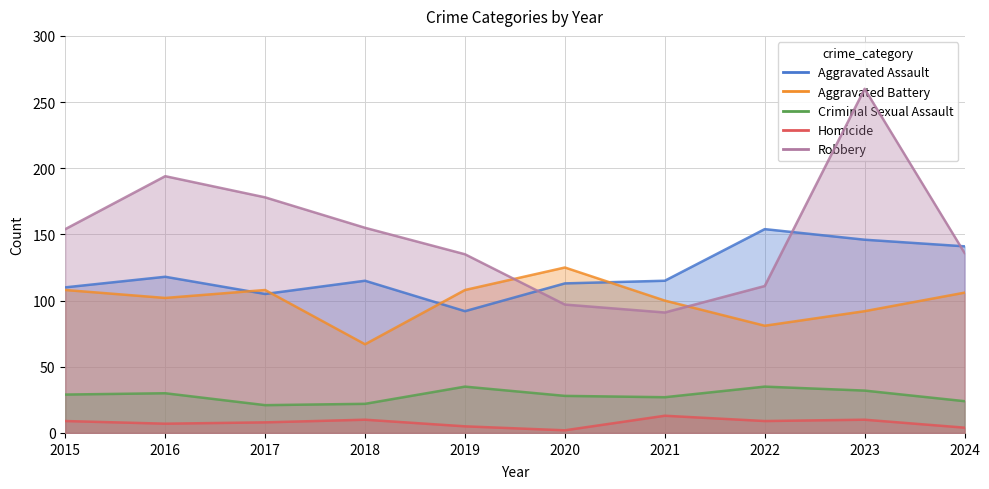

True or false: Homicide and Robbery cross at least once.

False